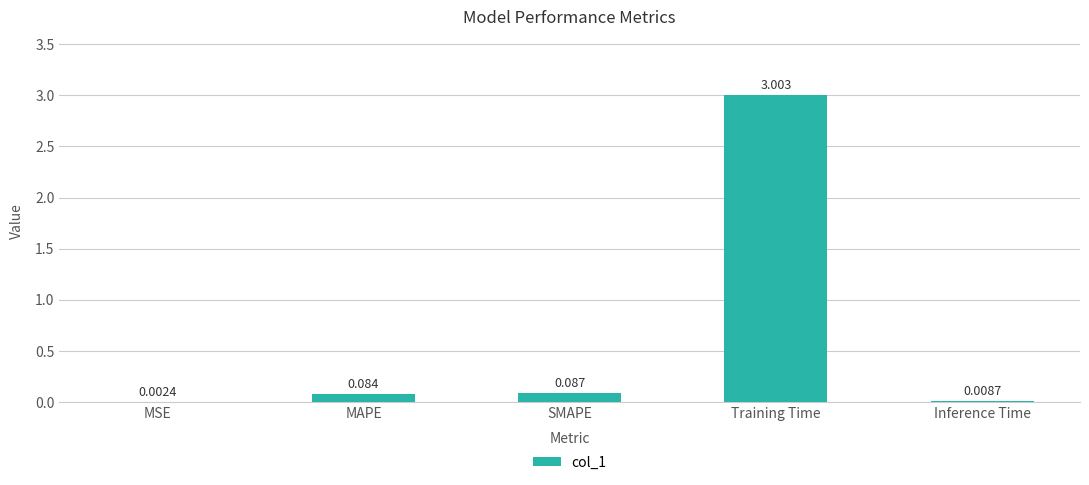

At which label is the value closest to 1?

SMAPE